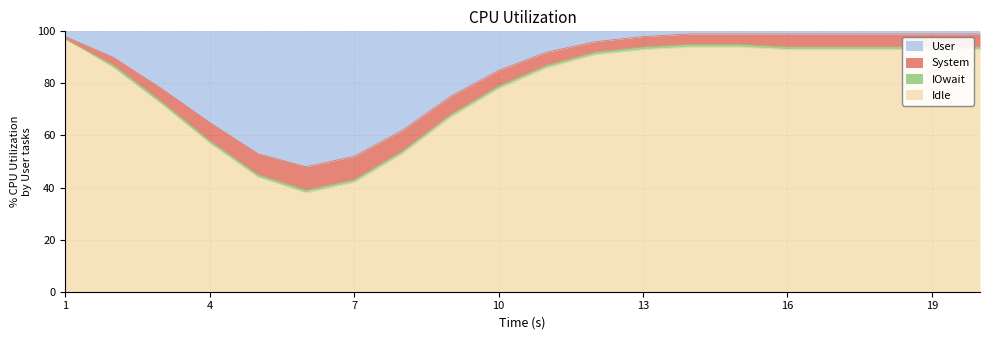

How many interior local valleys does the Idle series have?

1